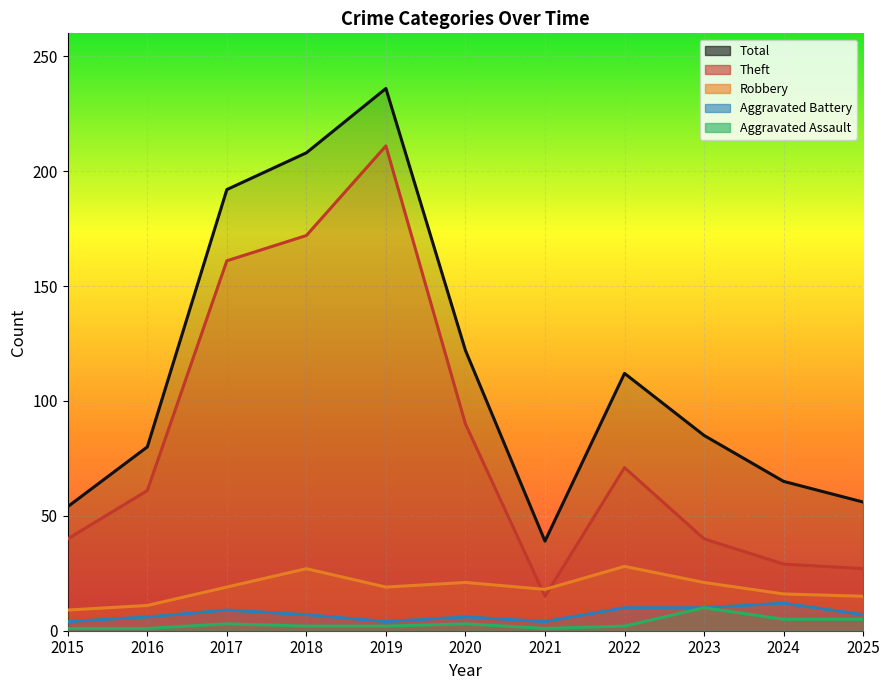

What is the greatest value displayed?

236